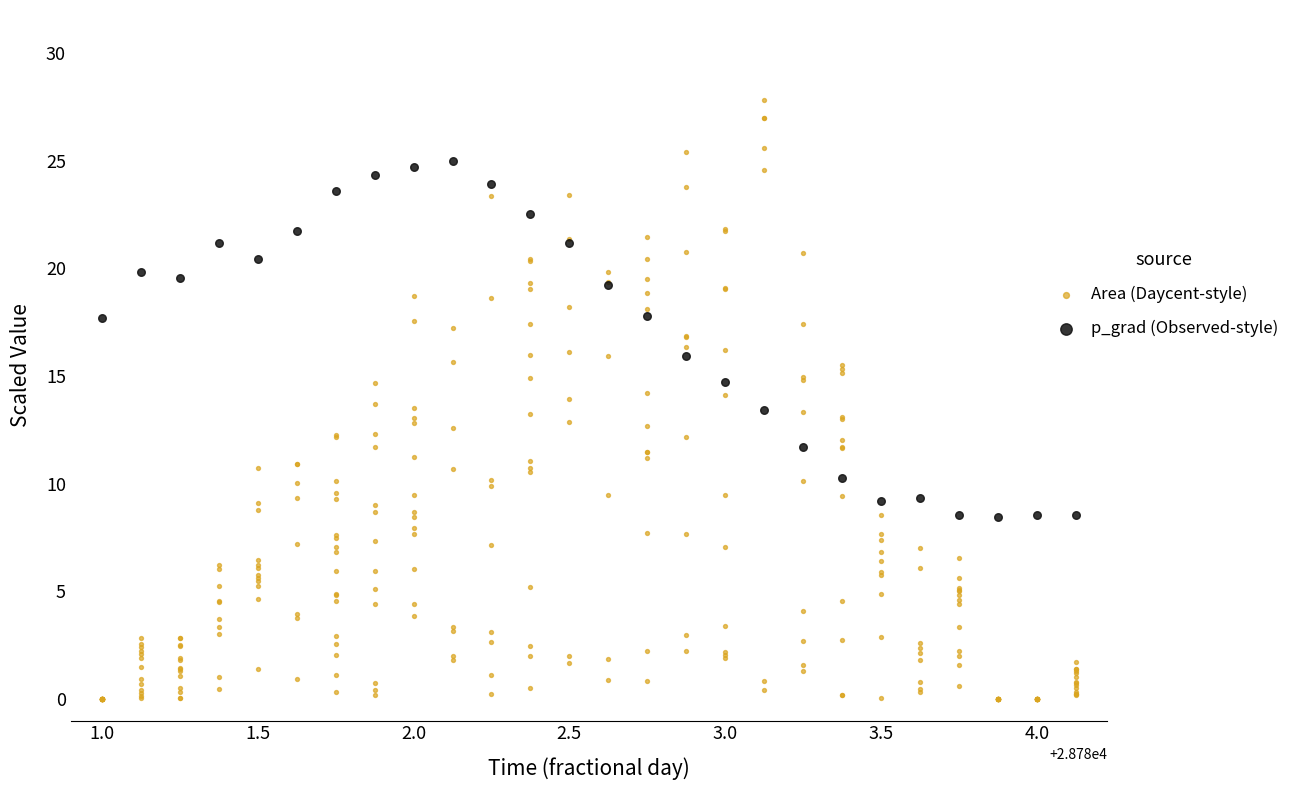

Which series reaches the maximum Y coordinate?

Area (Daycent-style)